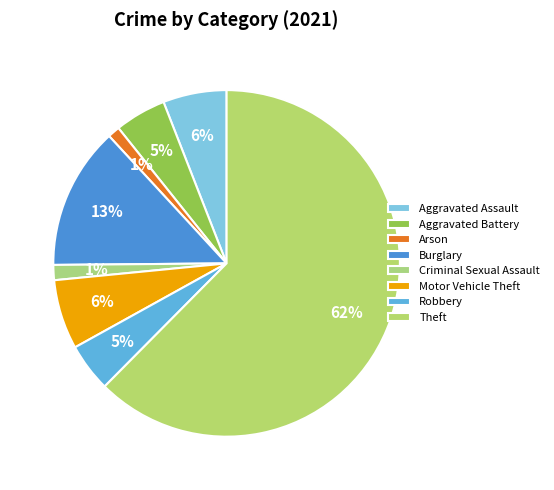

Is it true that Aggravated Assault is 17% of the pie?

False